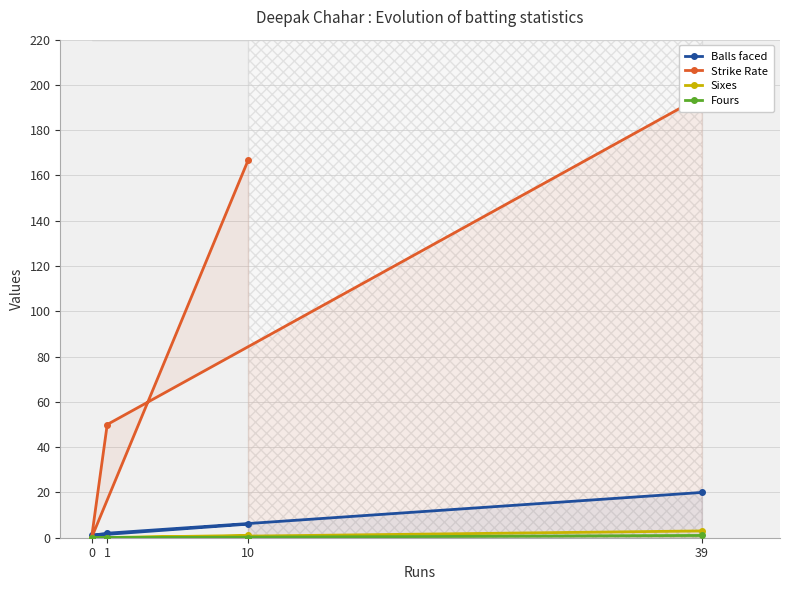

Reading right to left, list all the values displayed in this chart.

Balls faced: 10=6.0	0=1.0	1=2.0	39=20.0
Strike Rate: 10=166.7	0=0.0	1=50.0	39=195.0
Sixes: 10=1.0	0=0.0	1=0.0	39=3.0
Fours: 10=0.0	0=0.0	1=0.0	39=1.0